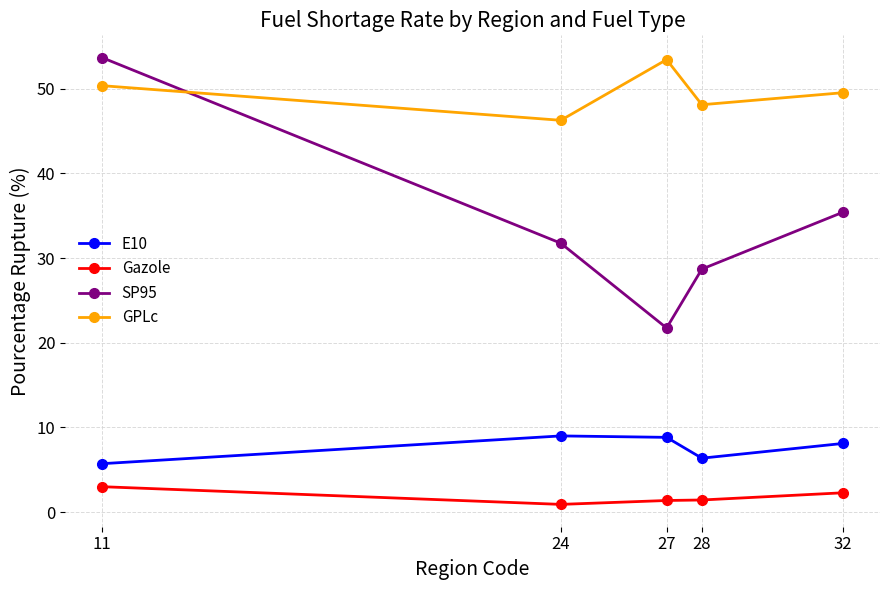

What is the difference between the highest and lowest values at 28?

46.7